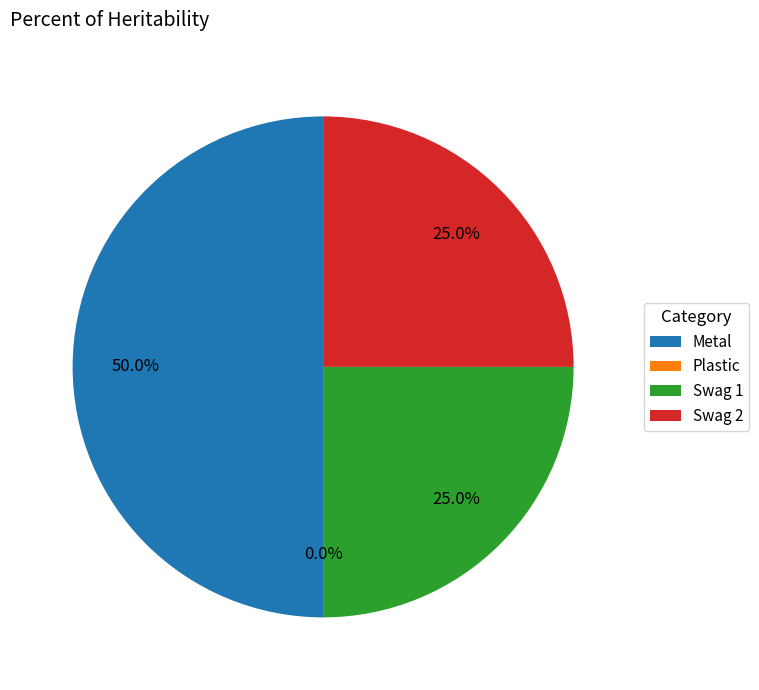

Count the number of slices in the pie.

4